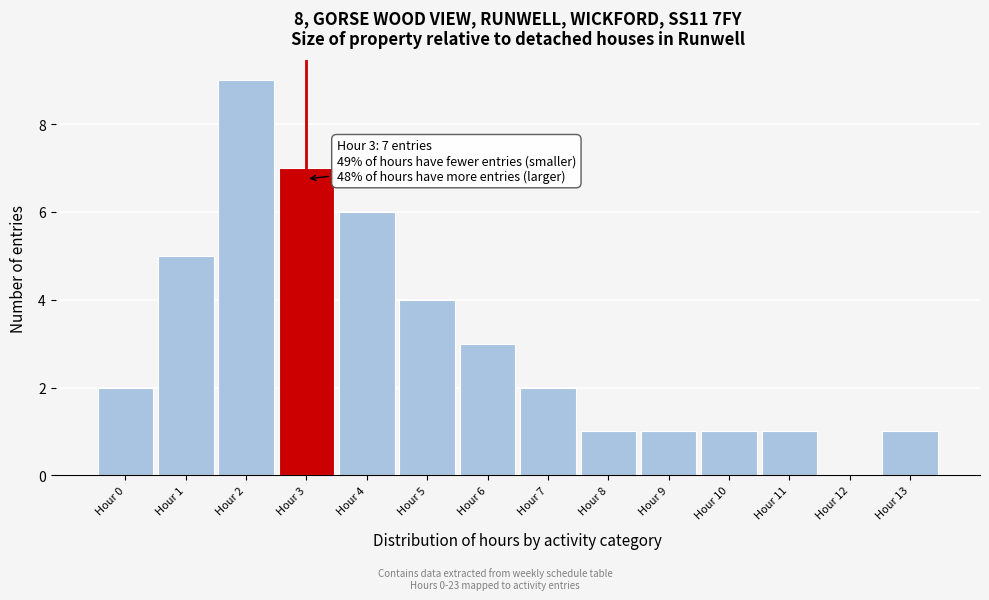

Reading left to right, transcribe all the data shown in this chart.

Hour 0=2	Hour 1=5	Hour 2=9	Hour 3=7	Hour 4=6	Hour 5=4	Hour 6=3	Hour 7=2	Hour 8=1	Hour 9=1	Hour 10=1	Hour 11=1	Hour 12=0	Hour 13=1